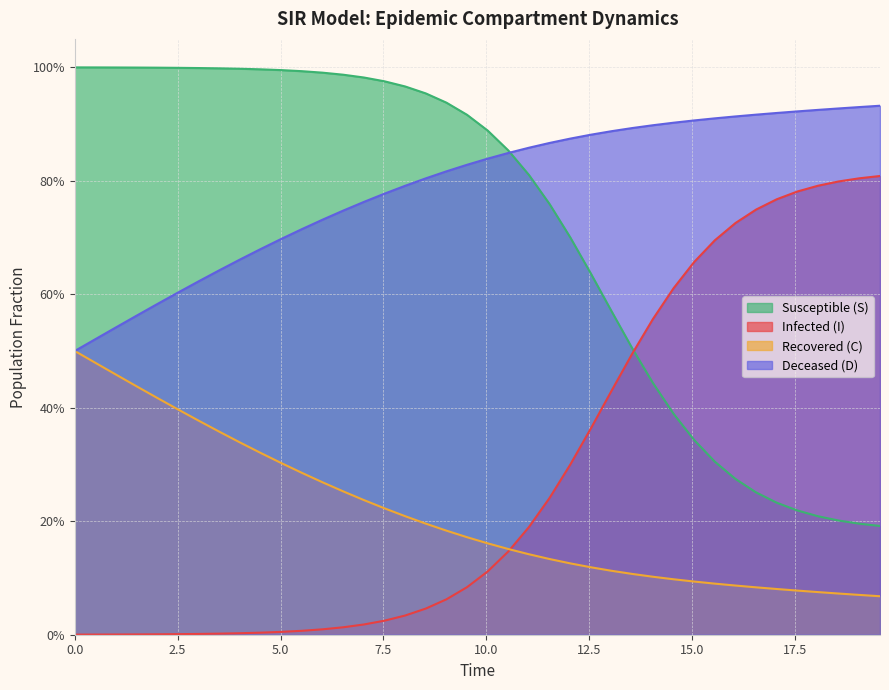

True or false: S and I cross at least once.

True